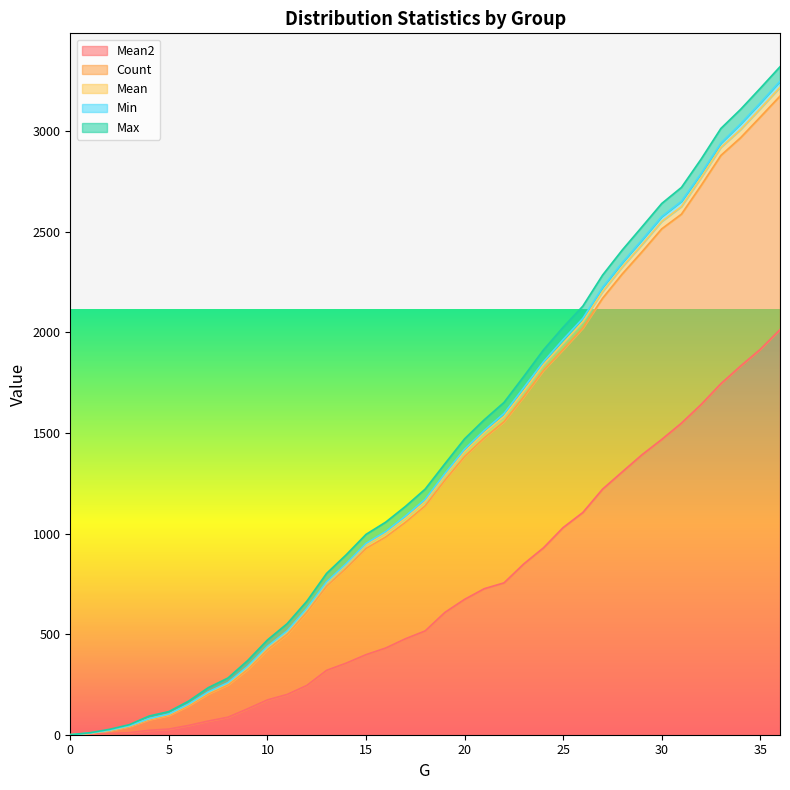

True or false: Mean and Mean2 intersect in this chart.

False